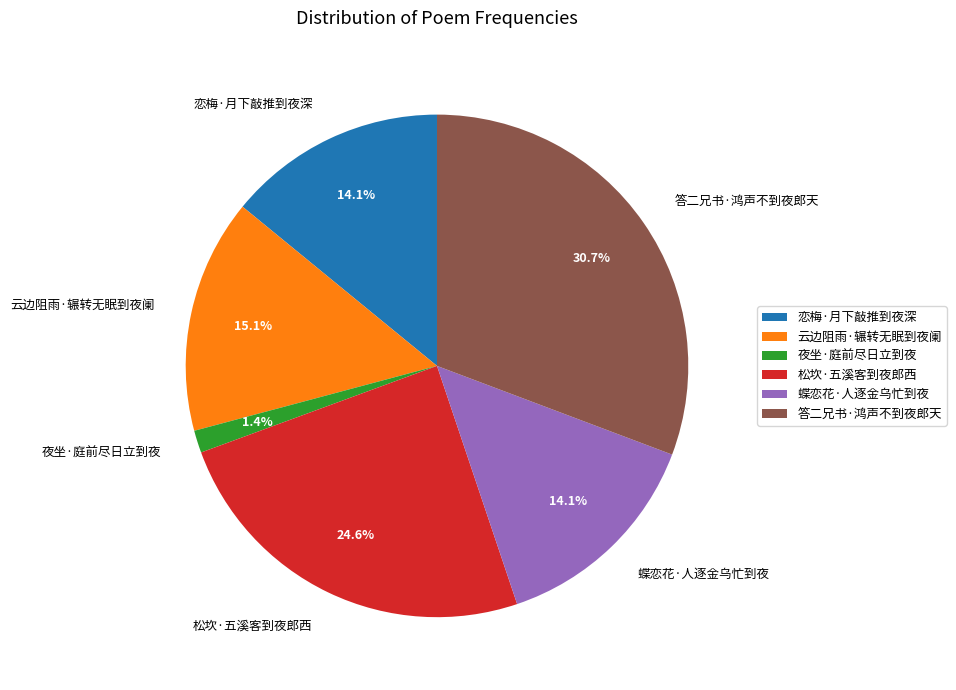

True or false: 蝶恋花·人逐金乌忙到夜 accounts for 14% of the total.

True